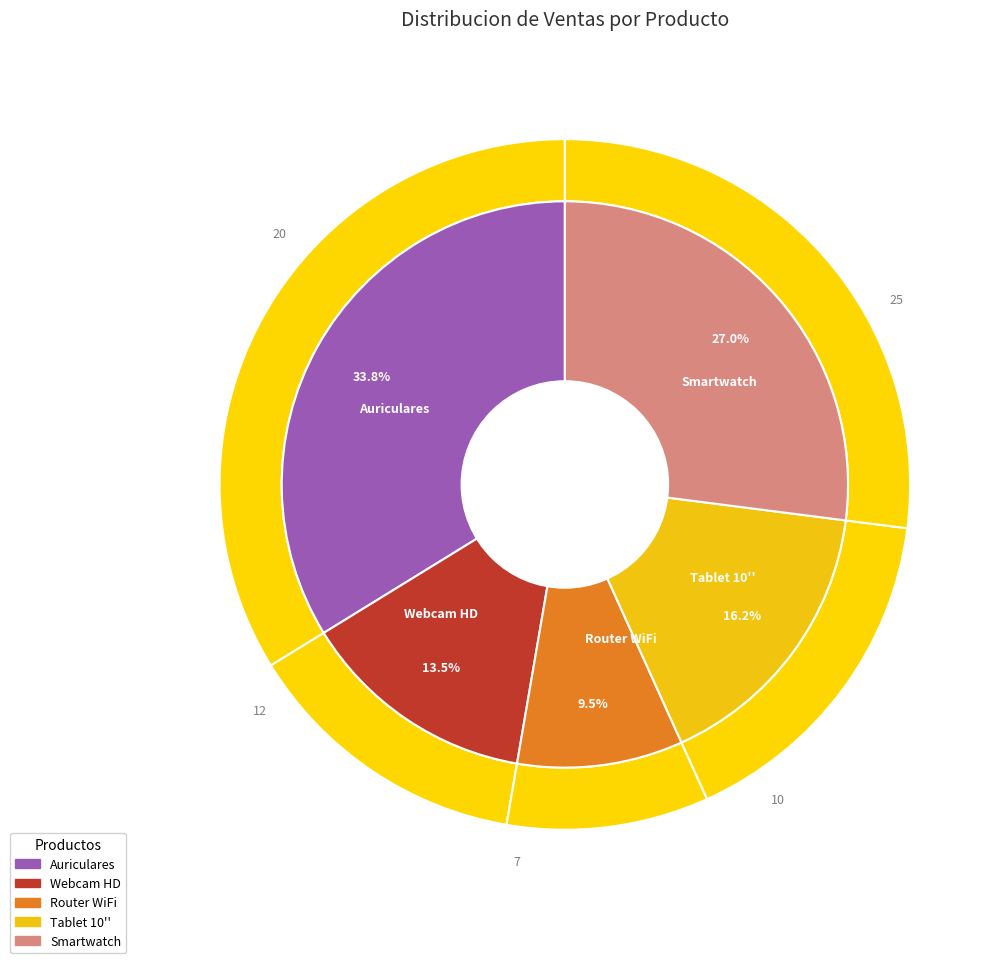

Is it true that Tablet 10'' is 16% of the pie?

True